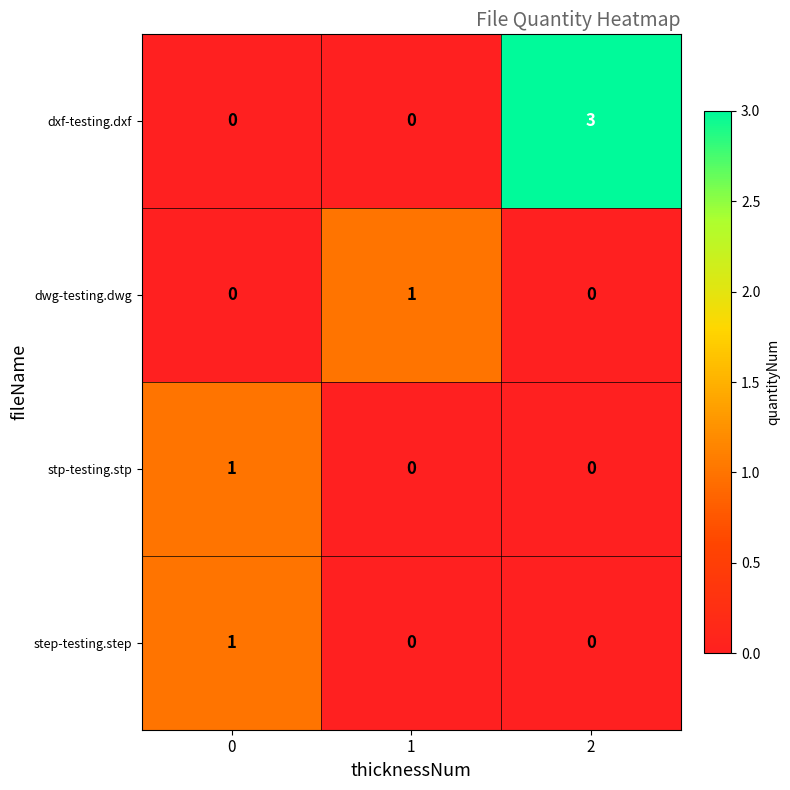

At how many categories does at least one series exceed 2?

1